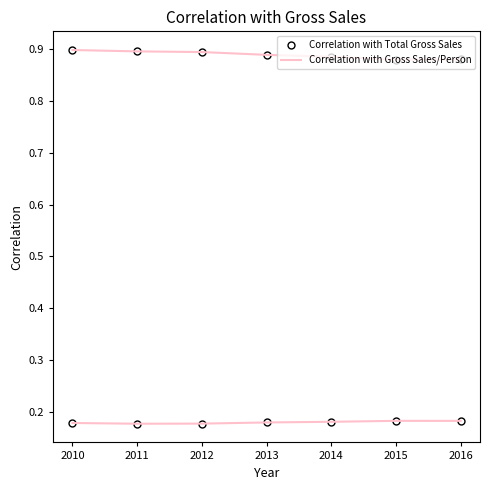

How many series are shown in this chart?

2